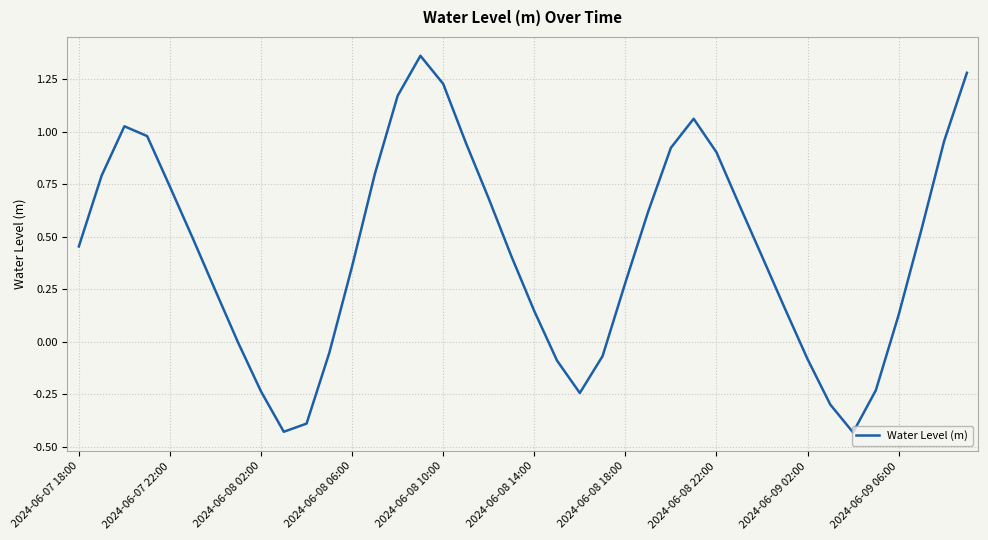

Where does the data first go above 0?

2024-06-07 18:00